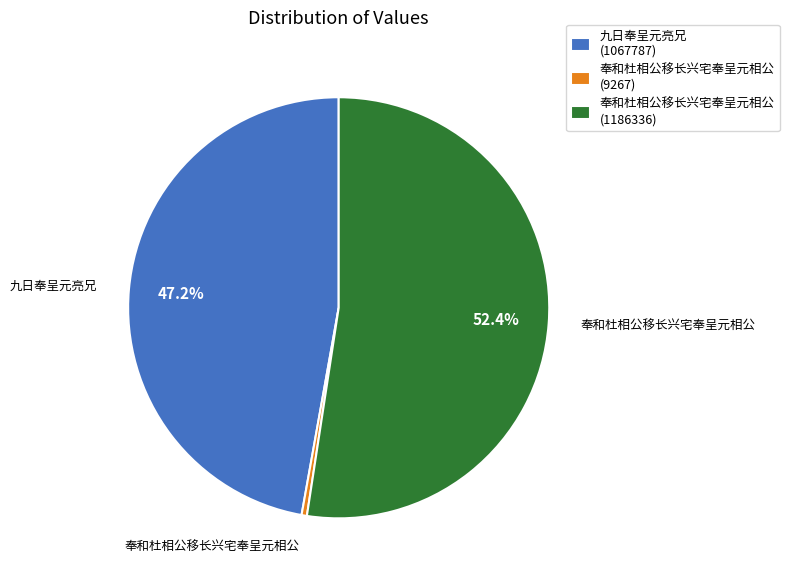

Does any single category account for the majority?

Yes